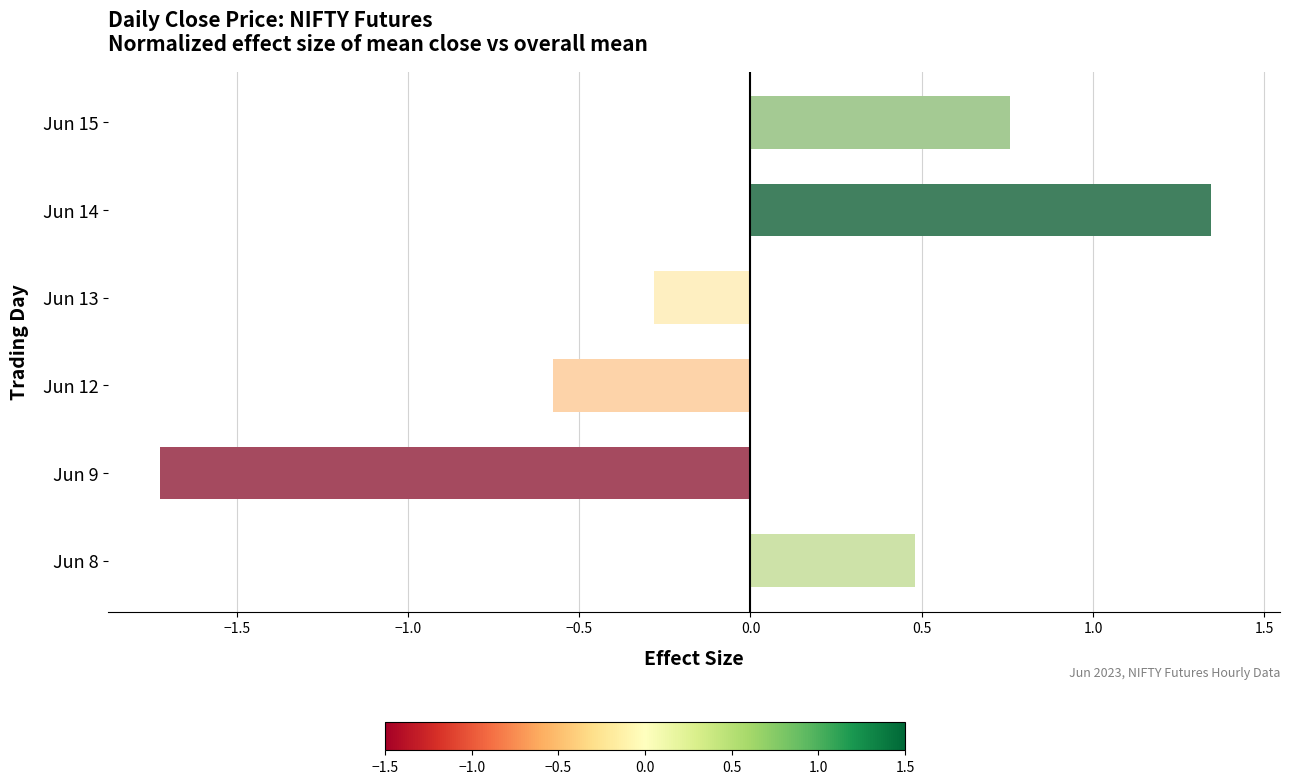

List the labels in order of value, largest first.

Jun 14, Jun 15, Jun 8, Jun 13, Jun 12, Jun 9